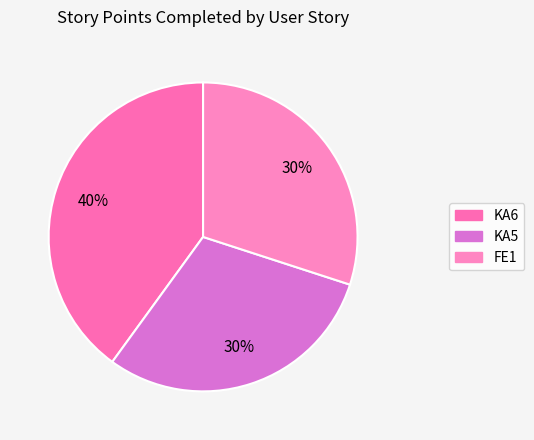

Approximately how many times larger is the value at KA5 compared to FE1?

1.0